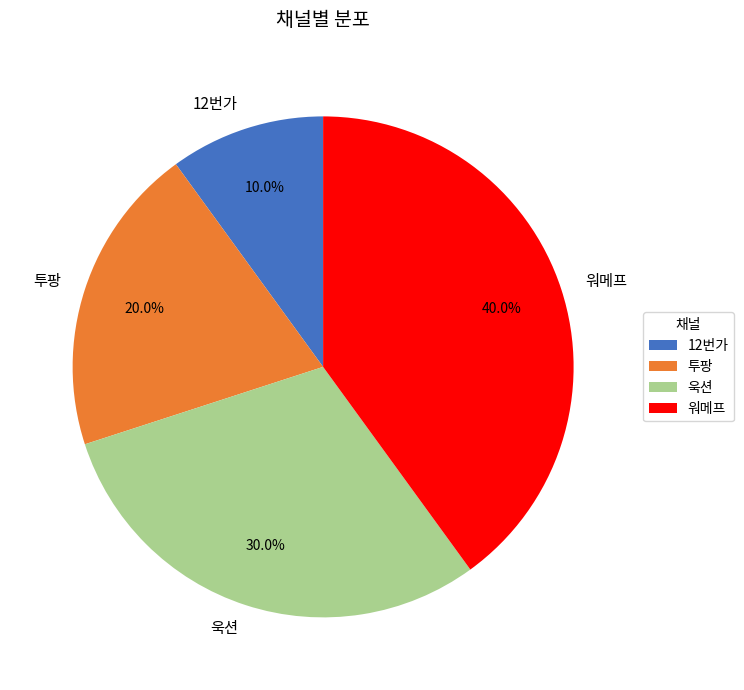

Which category has the biggest portion of the pie?

워메프